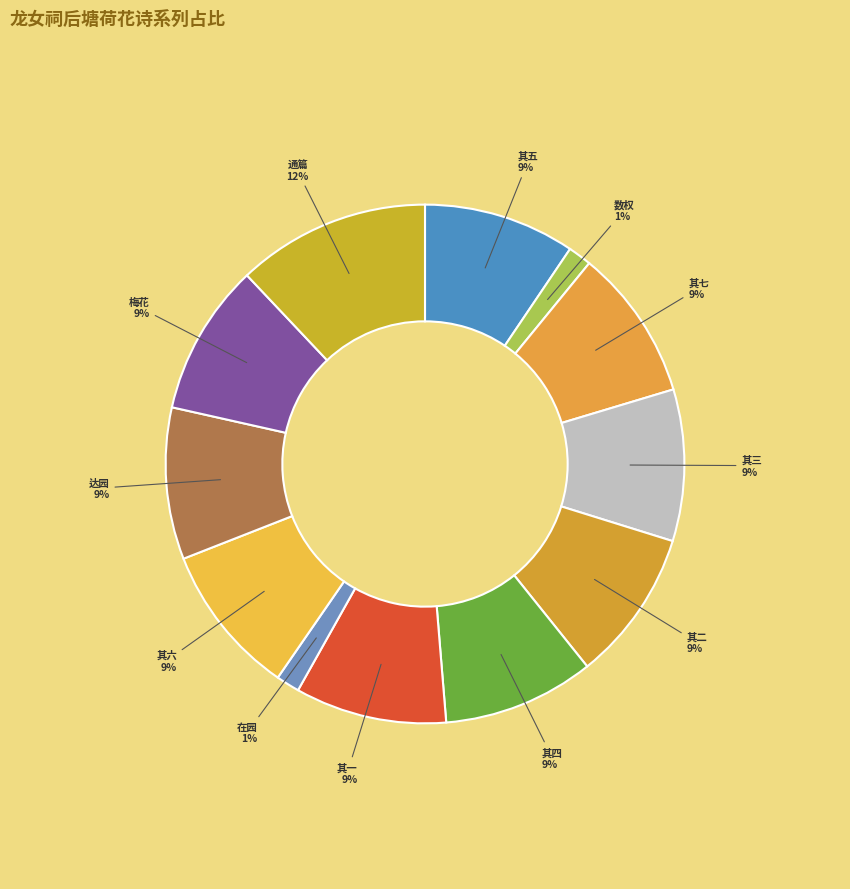

Does any single category account for the majority?

No